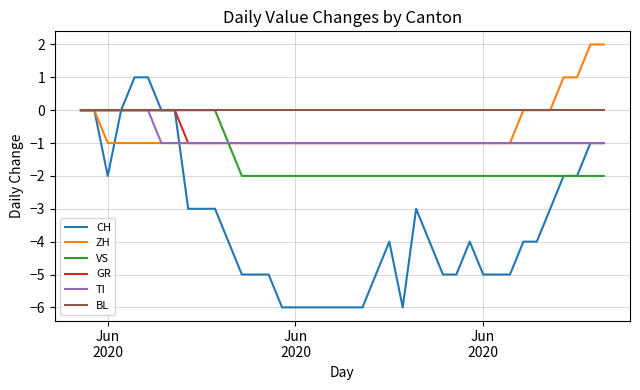

Which series has the widest spread of values?

CH